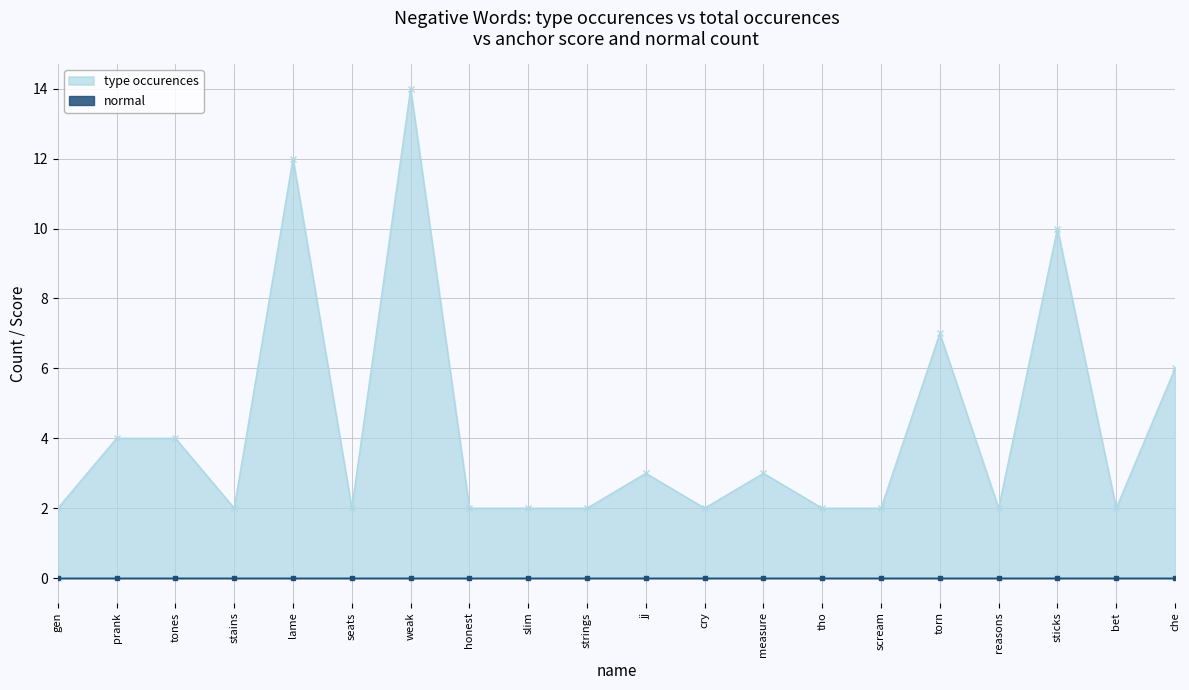

Read the value at sticks.

10